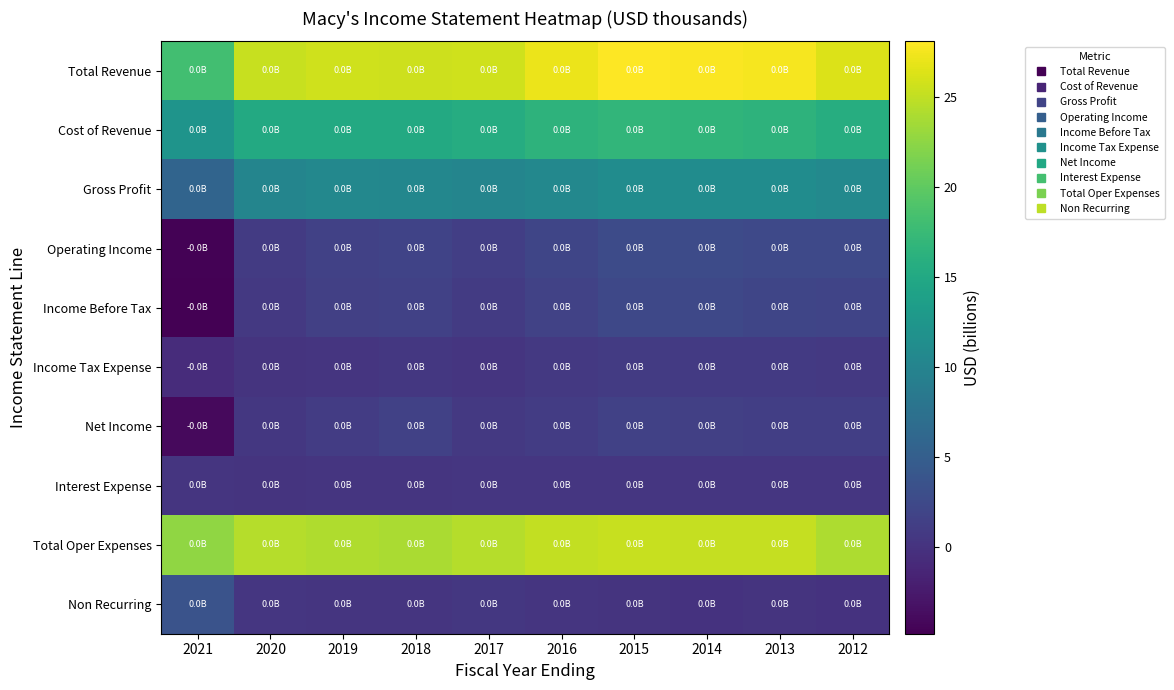

At which category does the chart reach its peak across all series?

2015